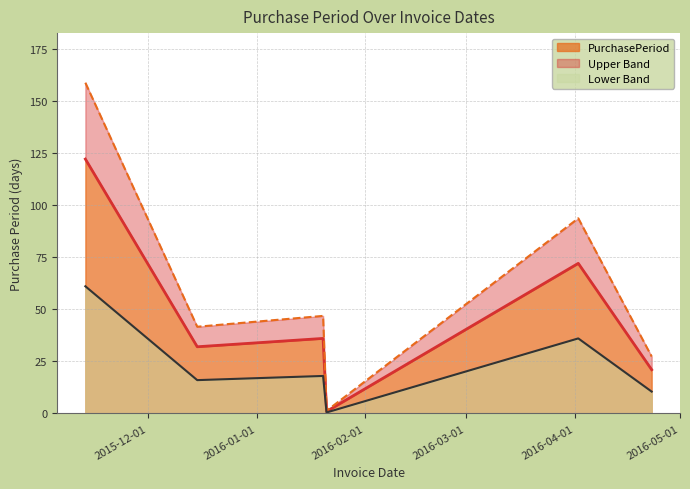

What is the value of the 3rd point from the left?

36